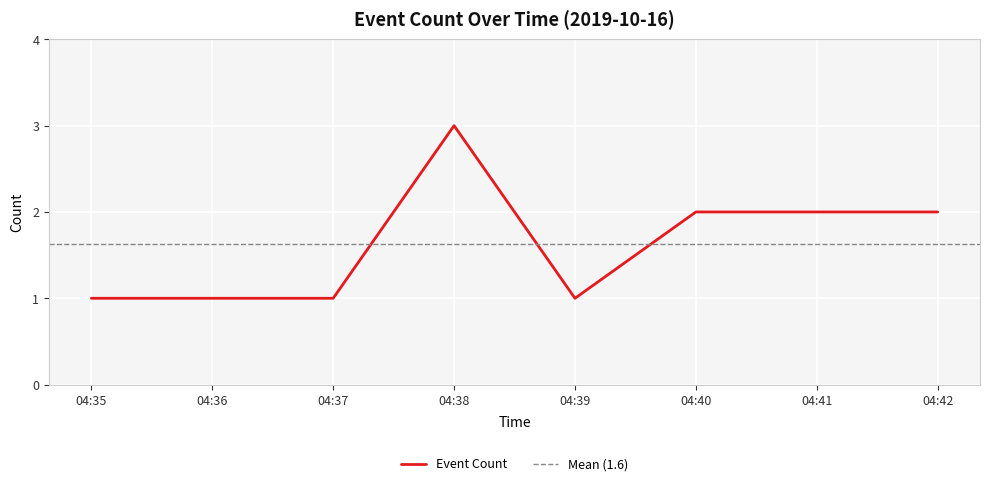

Where is the data nearest to the value 2?

04:40